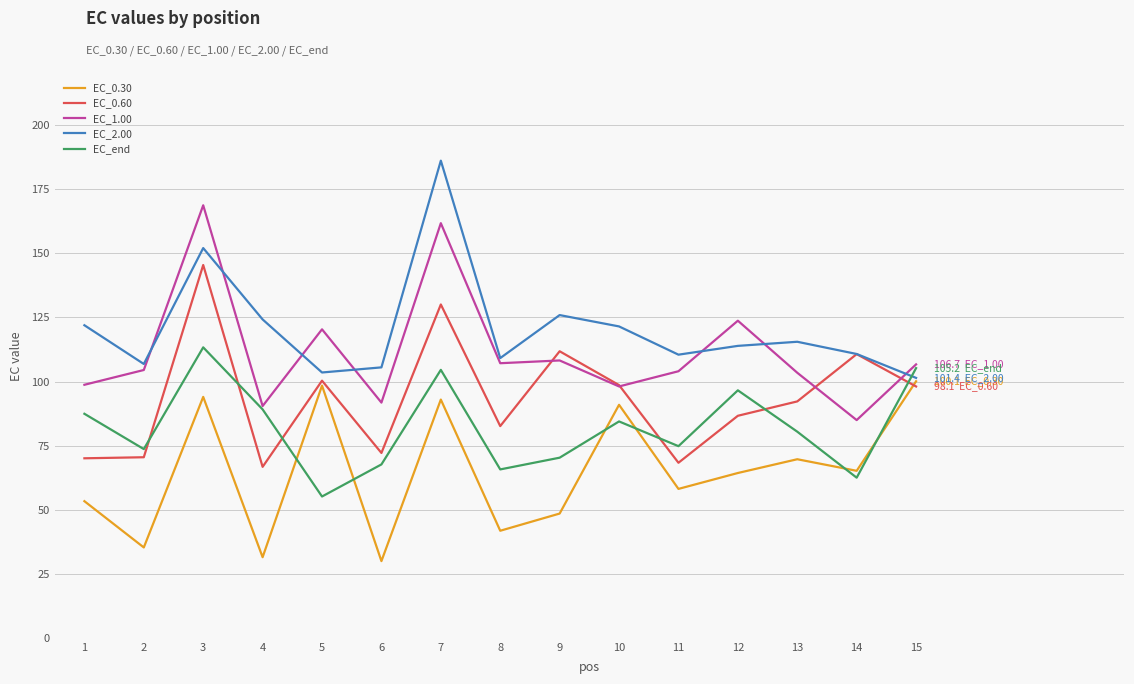

At which category does EC_0.30 reach its first local peak?

3